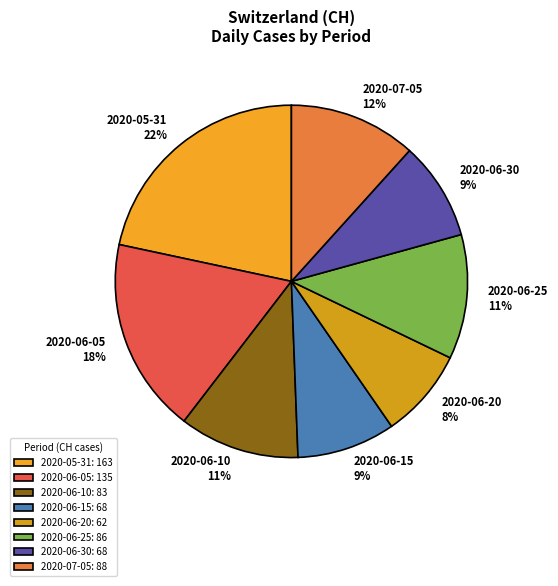

Is there any slice that represents more than half of the pie?

No